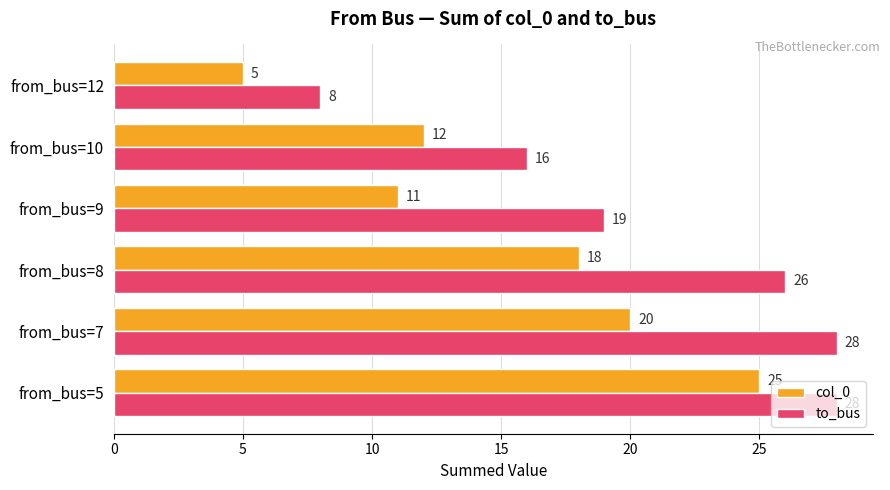

What is the total value across all series at from_bus=5?

53